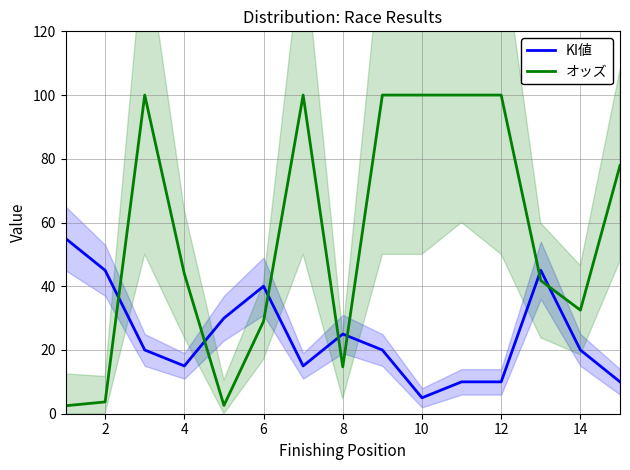

What are all the series names shown in the legend?

KI値, オッズ